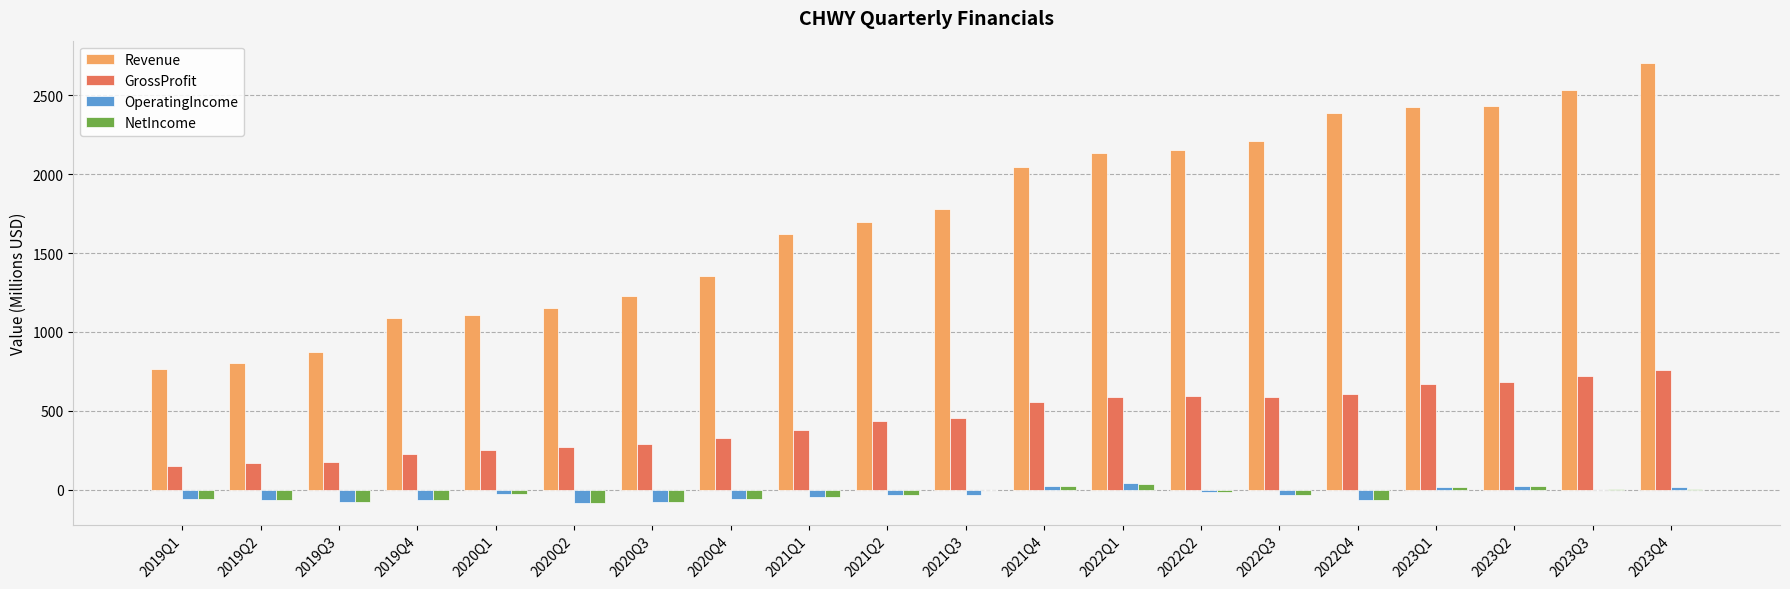

Which category has the highest value across all series?

2023Q4